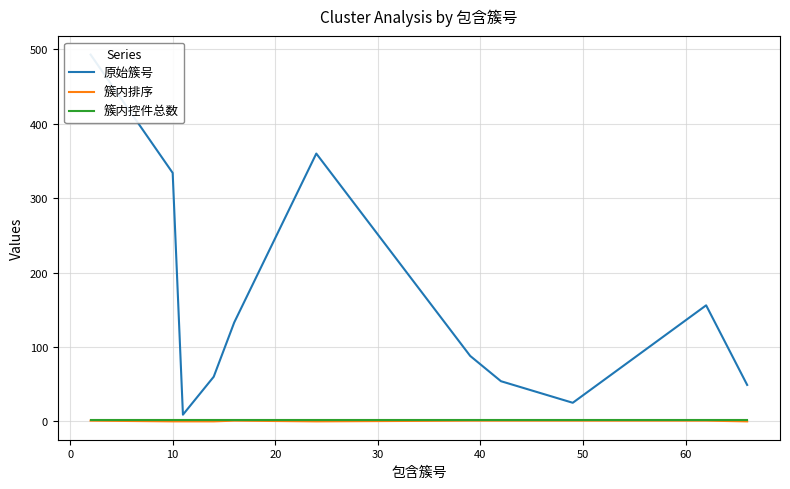

What are all the series names shown in the legend?

原始簇号, 簇内排序, 簇内控件总数